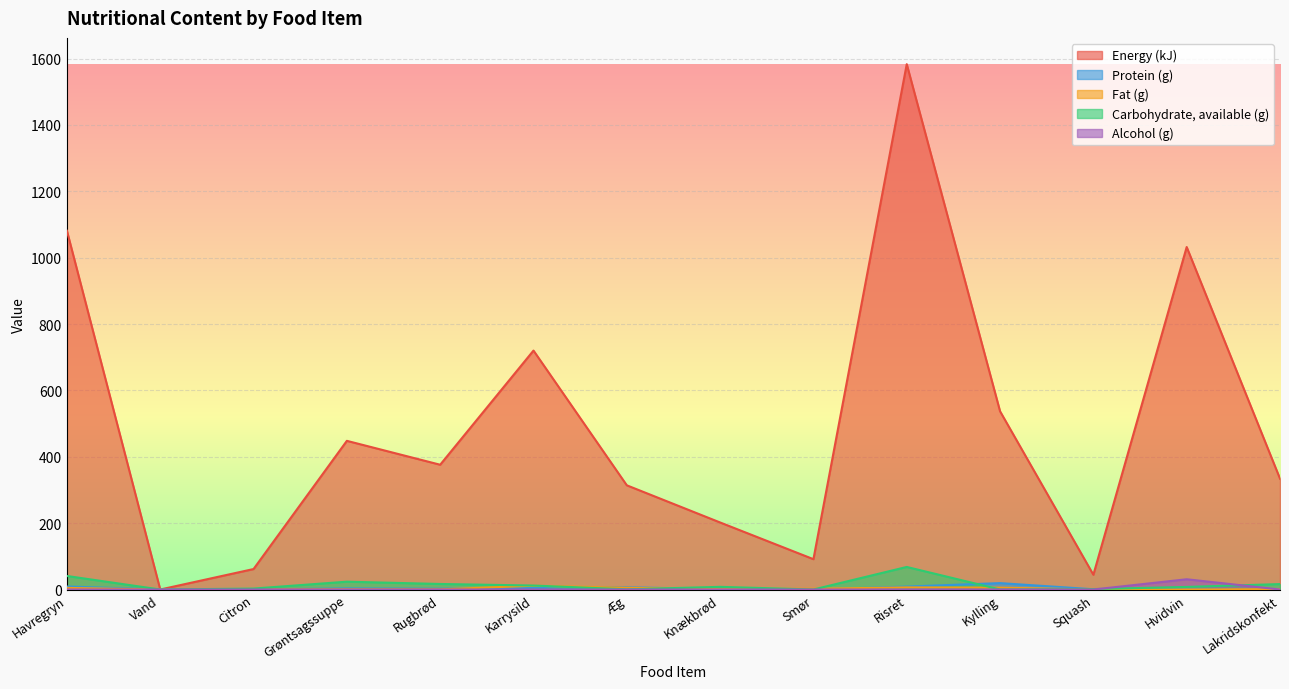

At which category does Energy (kJ) reach its first local valley?

Vand